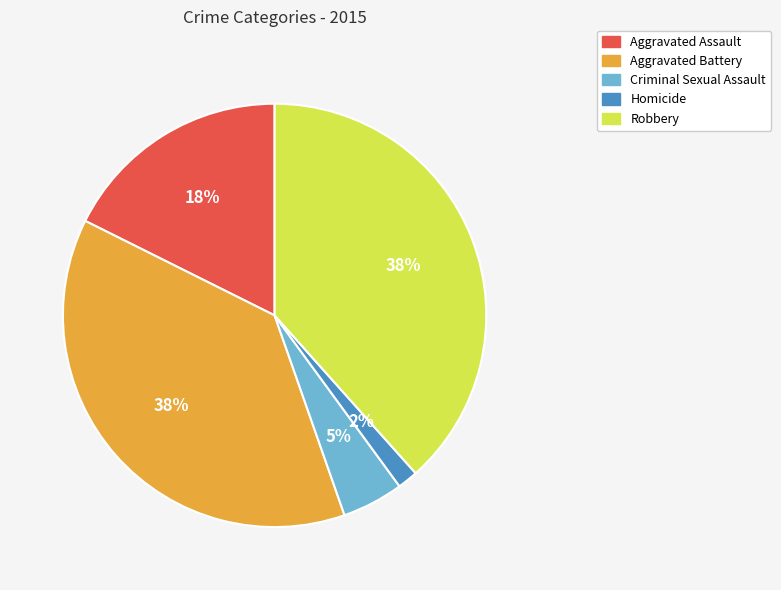

Does any single category account for the majority?

No